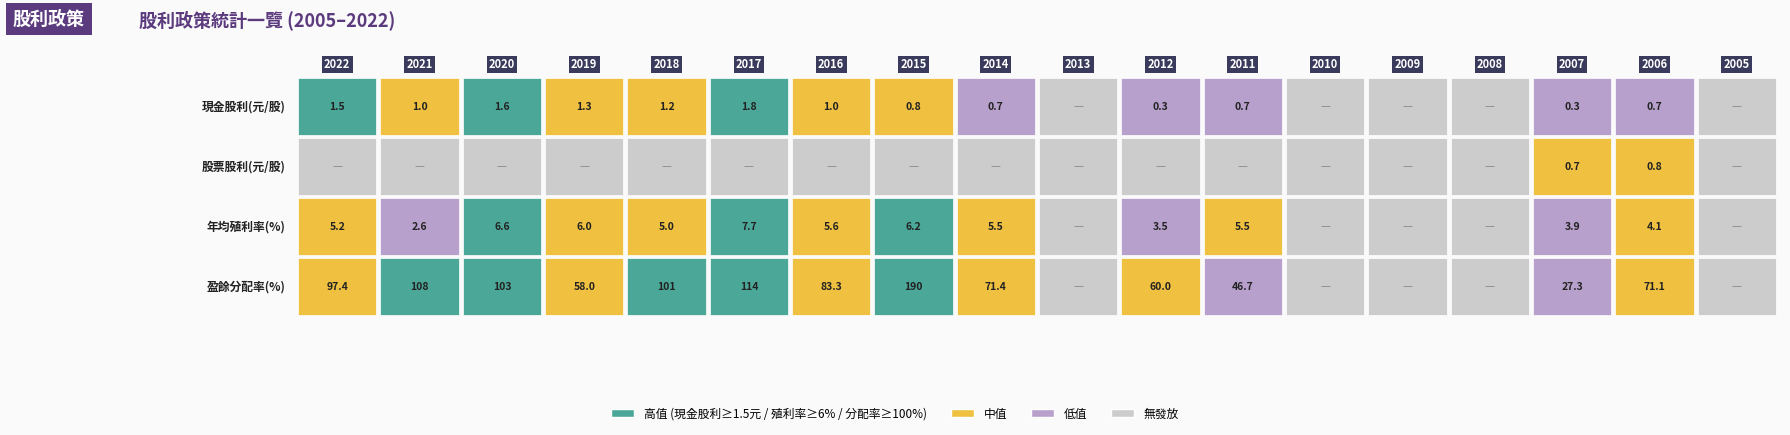

Reading left to right, extract all data points from this chart.

現金股利(元/股): 1.5	1.0	1.6	1.3	1.2	1.8	1.0	0.8	0.7	0.0	0.3	0.7	0.0	0.0	0.0	0.3	0.7	0.0
股票股利(元/股): 0.0	0.0	0.0	0.0	0.0	0.0	0.0	0.0	0.0	0.0	0.0	0.0	0.0	0.0	0.0	0.7	0.8	0.0
年均殖利率(%): 5.2	2.6	6.6	6.0	5.0	7.7	5.6	6.2	5.5	0.0	3.5	5.5	0.0	0.0	0.0	3.9	4.1	0.0
盈餘分配率(%): 97.4	108.0	103.0	58.0	101.0	114.0	83.3	190.0	71.4	0.0	60.0	46.7	0.0	0.0	0.0	27.3	71.1	0.0